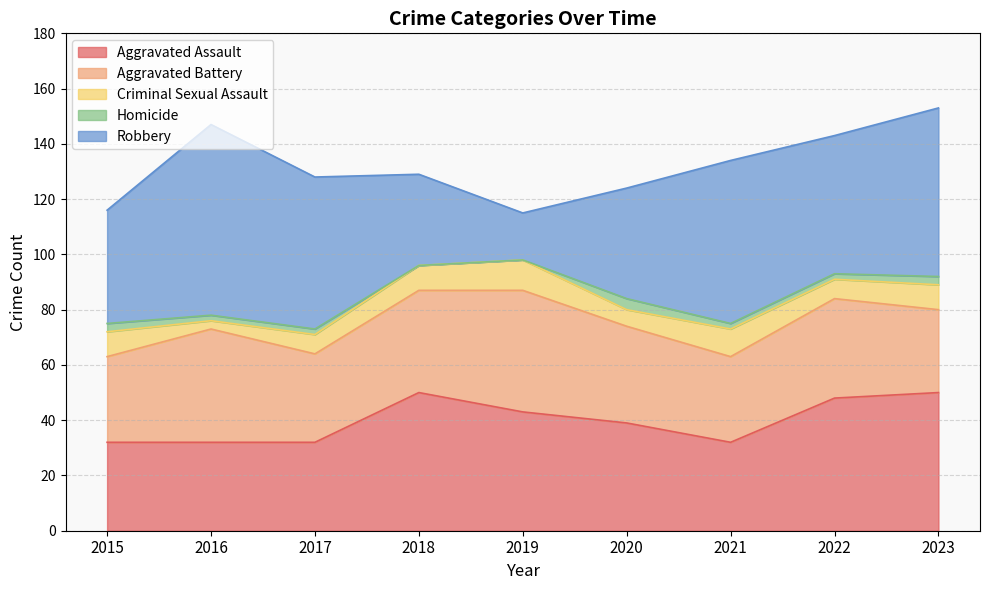

At which category is the sum across all series the highest?

2023